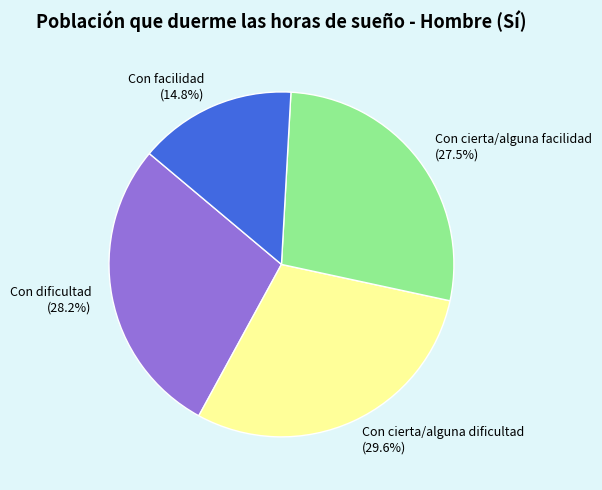

Which slice is the largest?

Con cierta/alguna dificultad